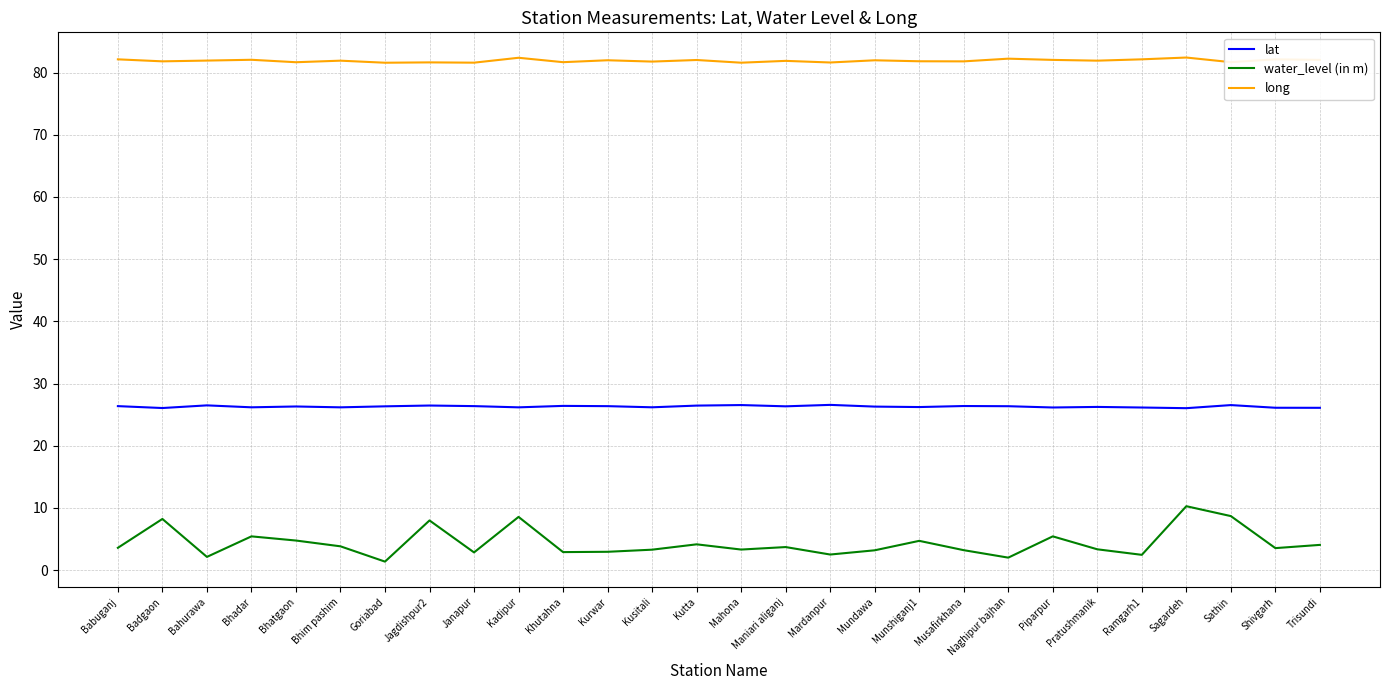

What is the greatest value displayed?

82.4